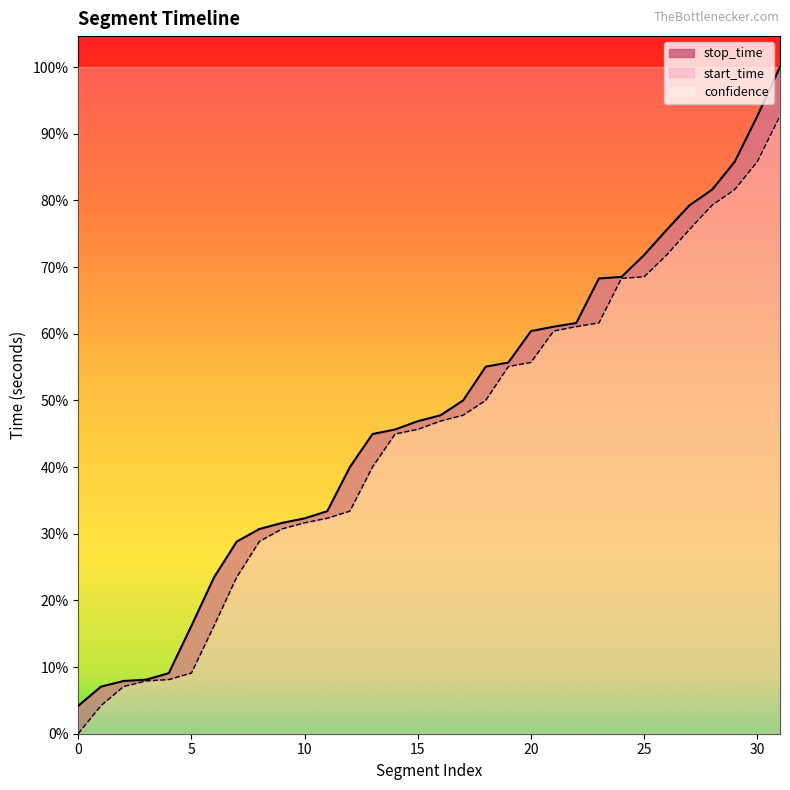

Which series has the largest range (max minus min)?

stop_time